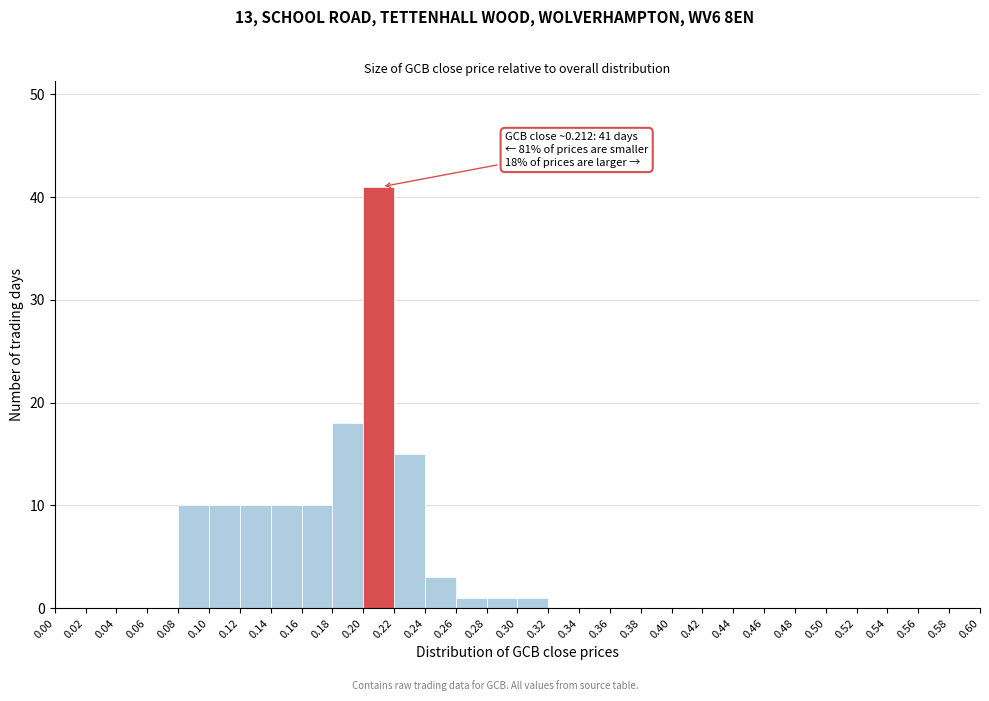

Over which range of the x-axis is the bar tallest?

0.20 to 0.22